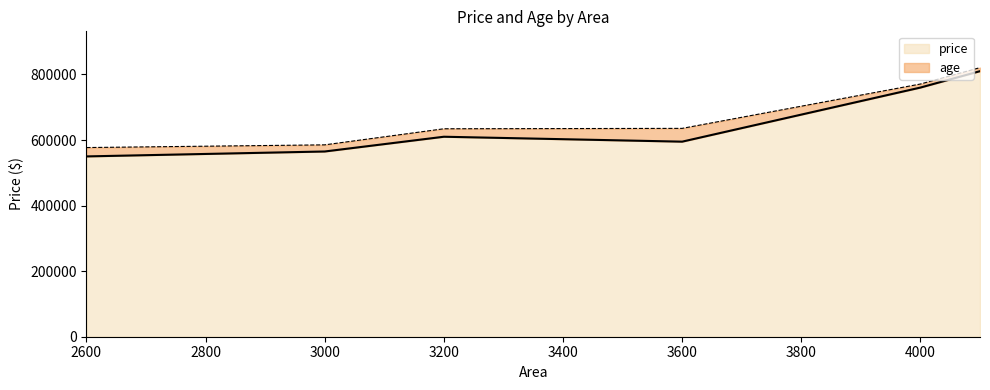

What is the difference between the values at 3200 and 4100?

200000